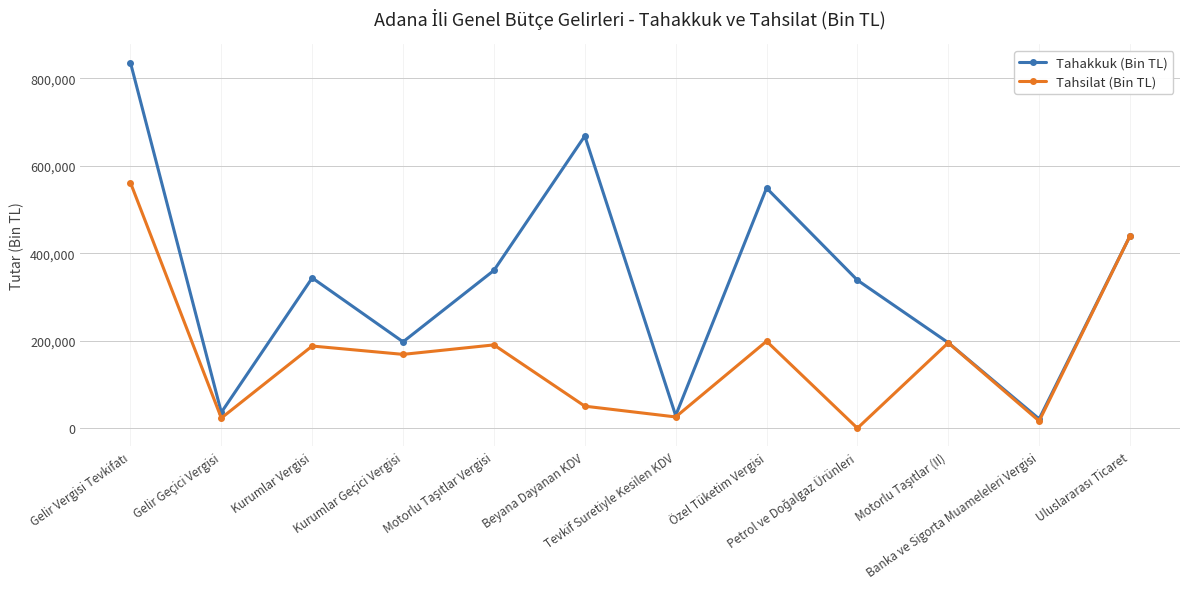

What is the average value of the Tahakkuk (Bin TL) series?

334998